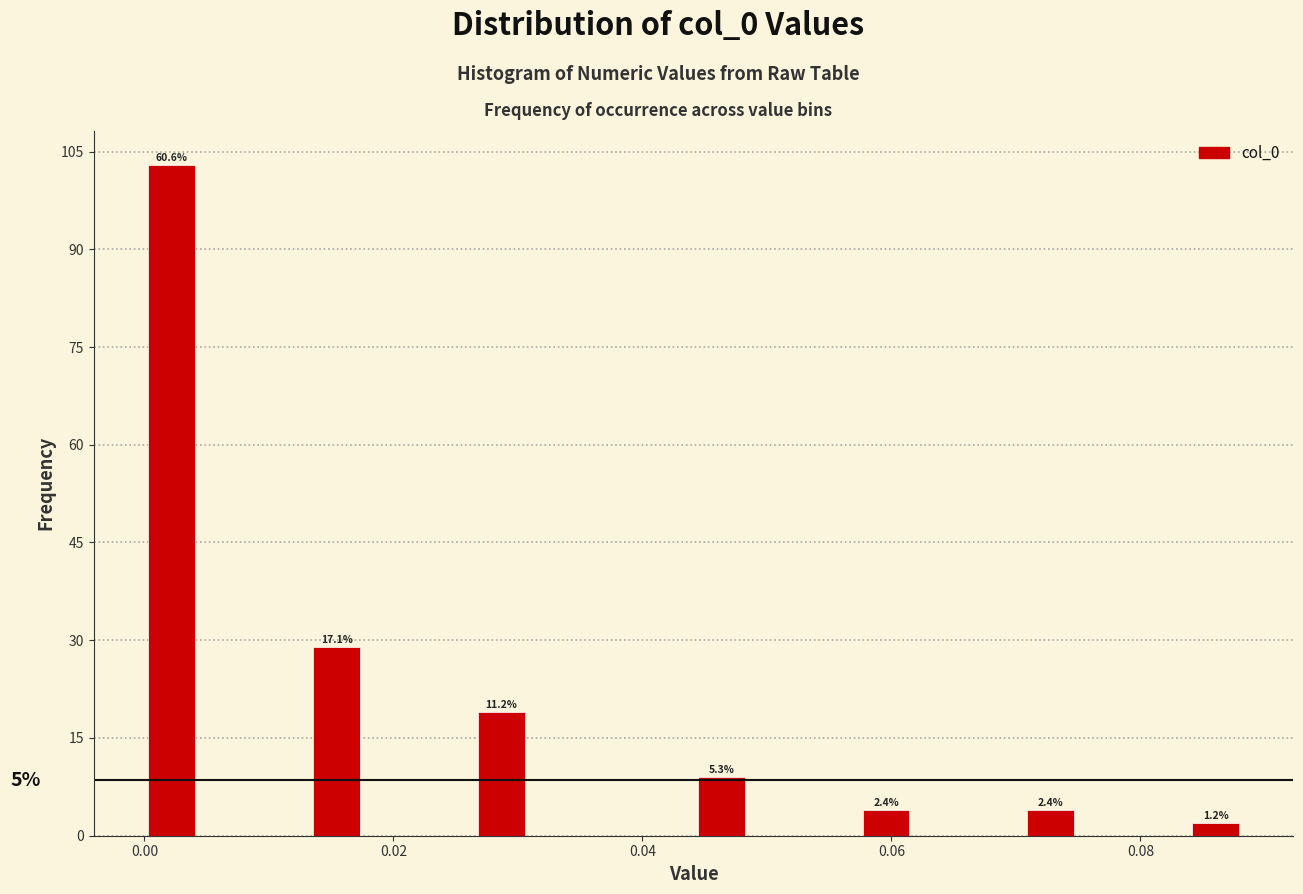

Read against the x-axis, roughly where is the centre of the tallest bar?

0.002